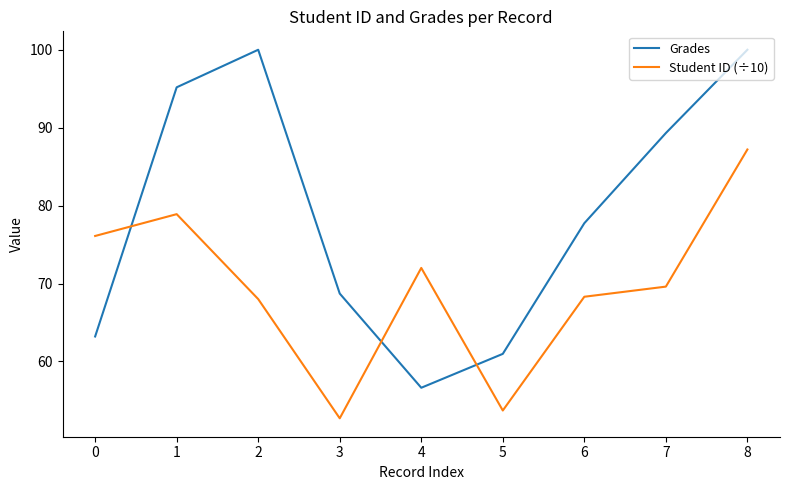

Which series changed the most between 4 and 8?

Grades